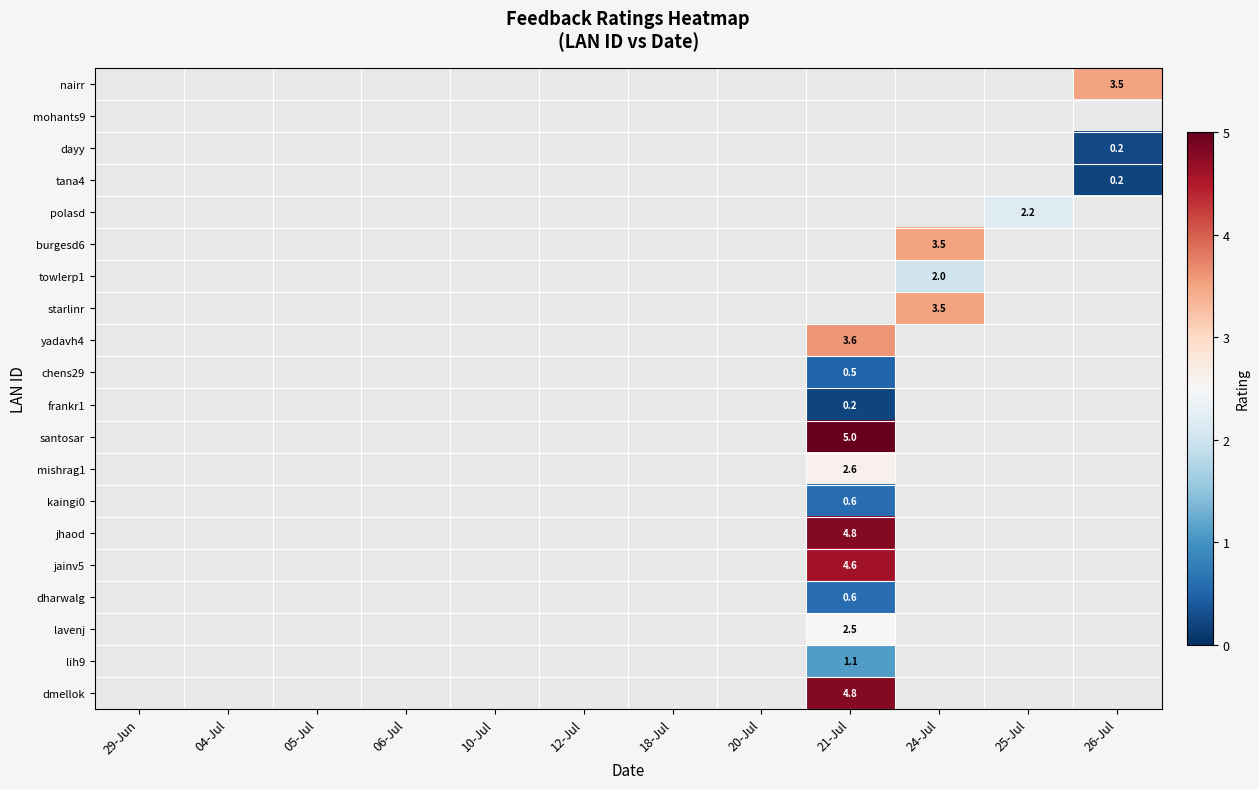

True or false: lavenj has a value of 3.3 at 21-Jul.

False